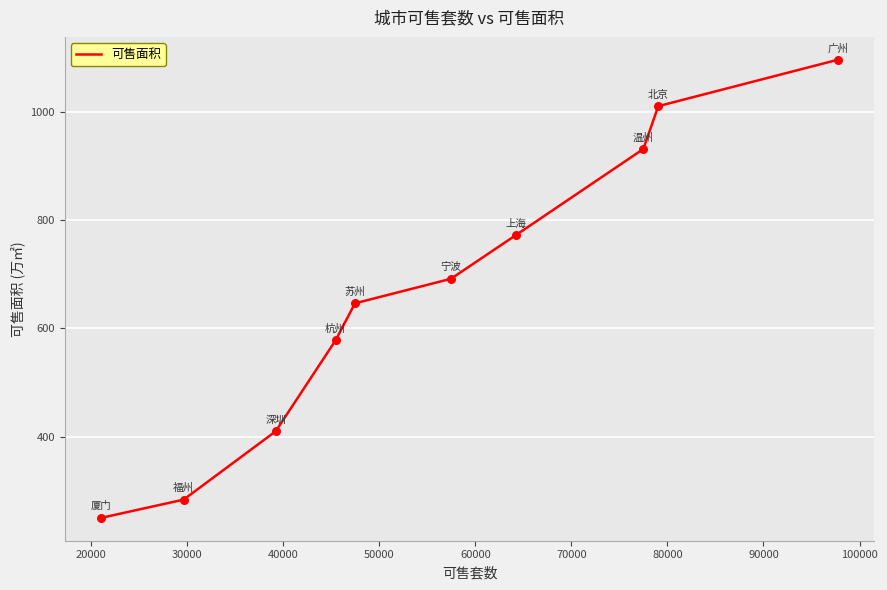

What is the difference between the maximum and minimum values?

846.6